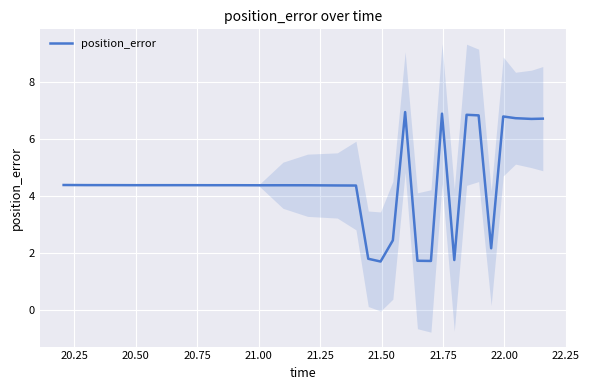

How many interior local valleys (lower than both neighbors) does the data have?

8